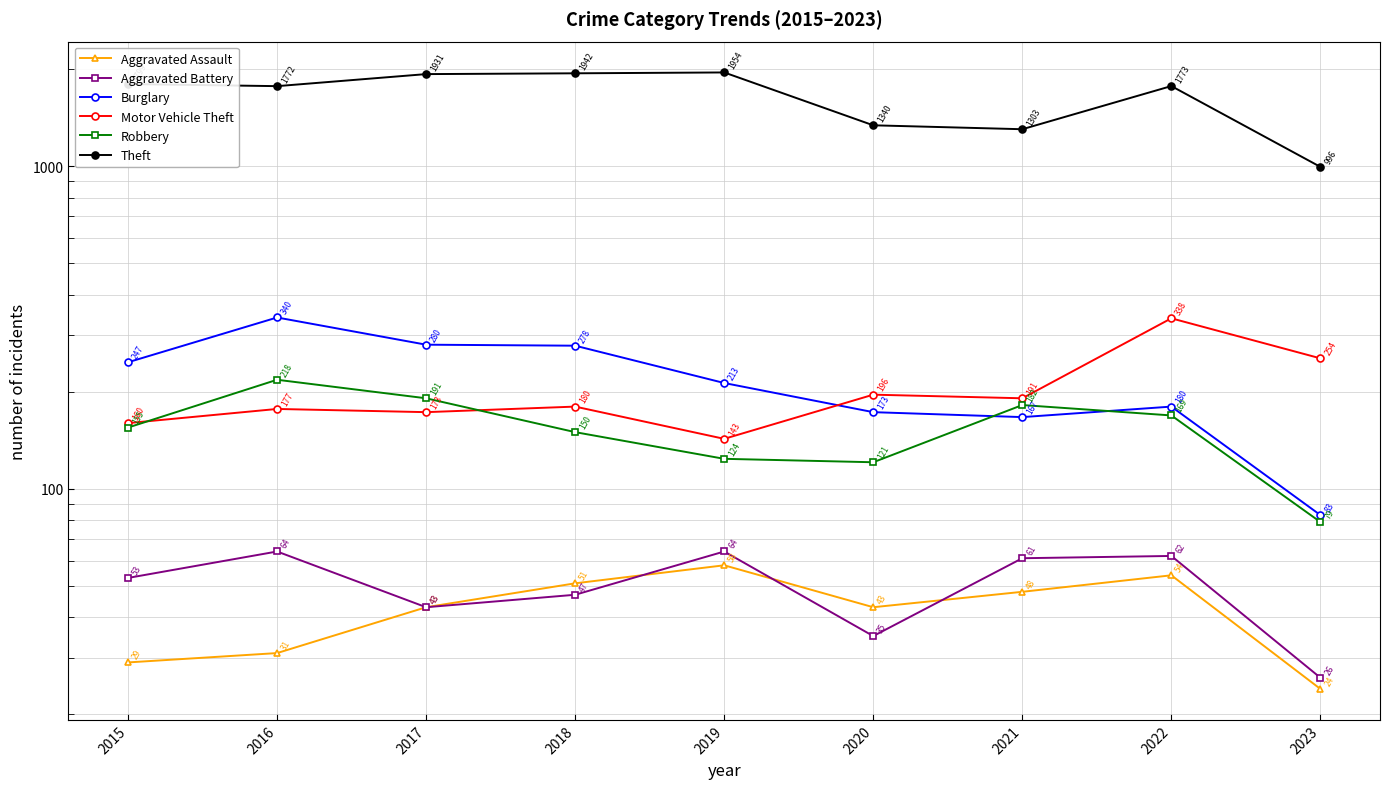

What is the value of the Theft point at the 5th from the left?

1954